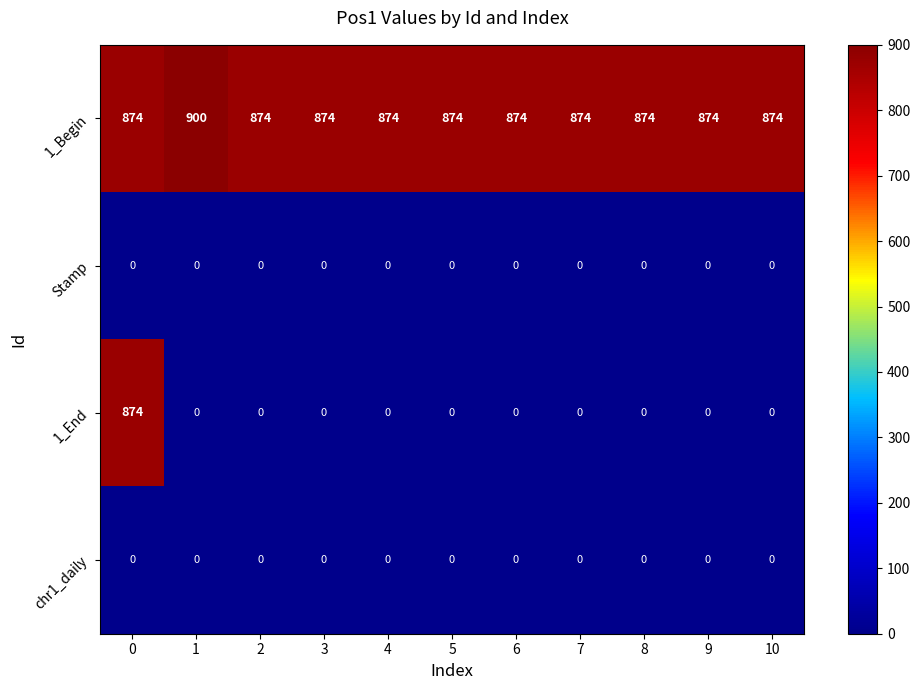

At how many categories does at least one series exceed 228?

11